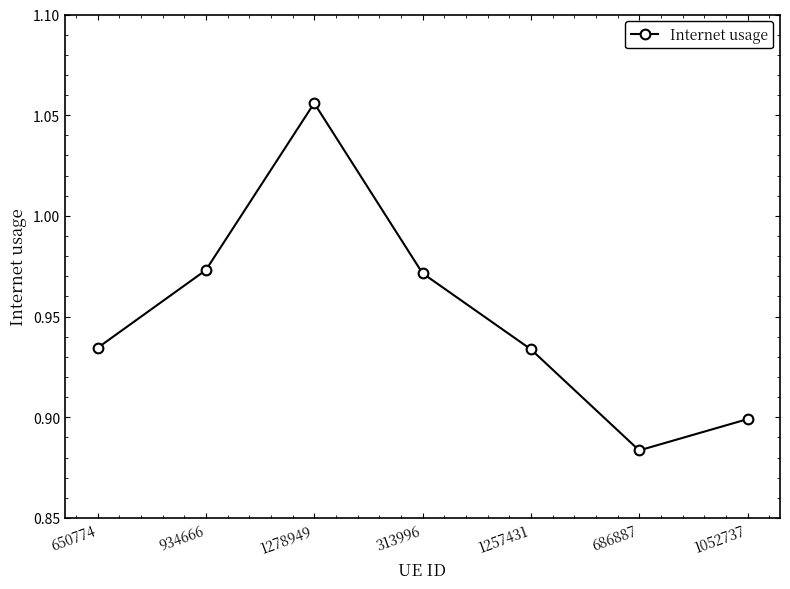

The value at 313996 is 1.7. True or false?

False